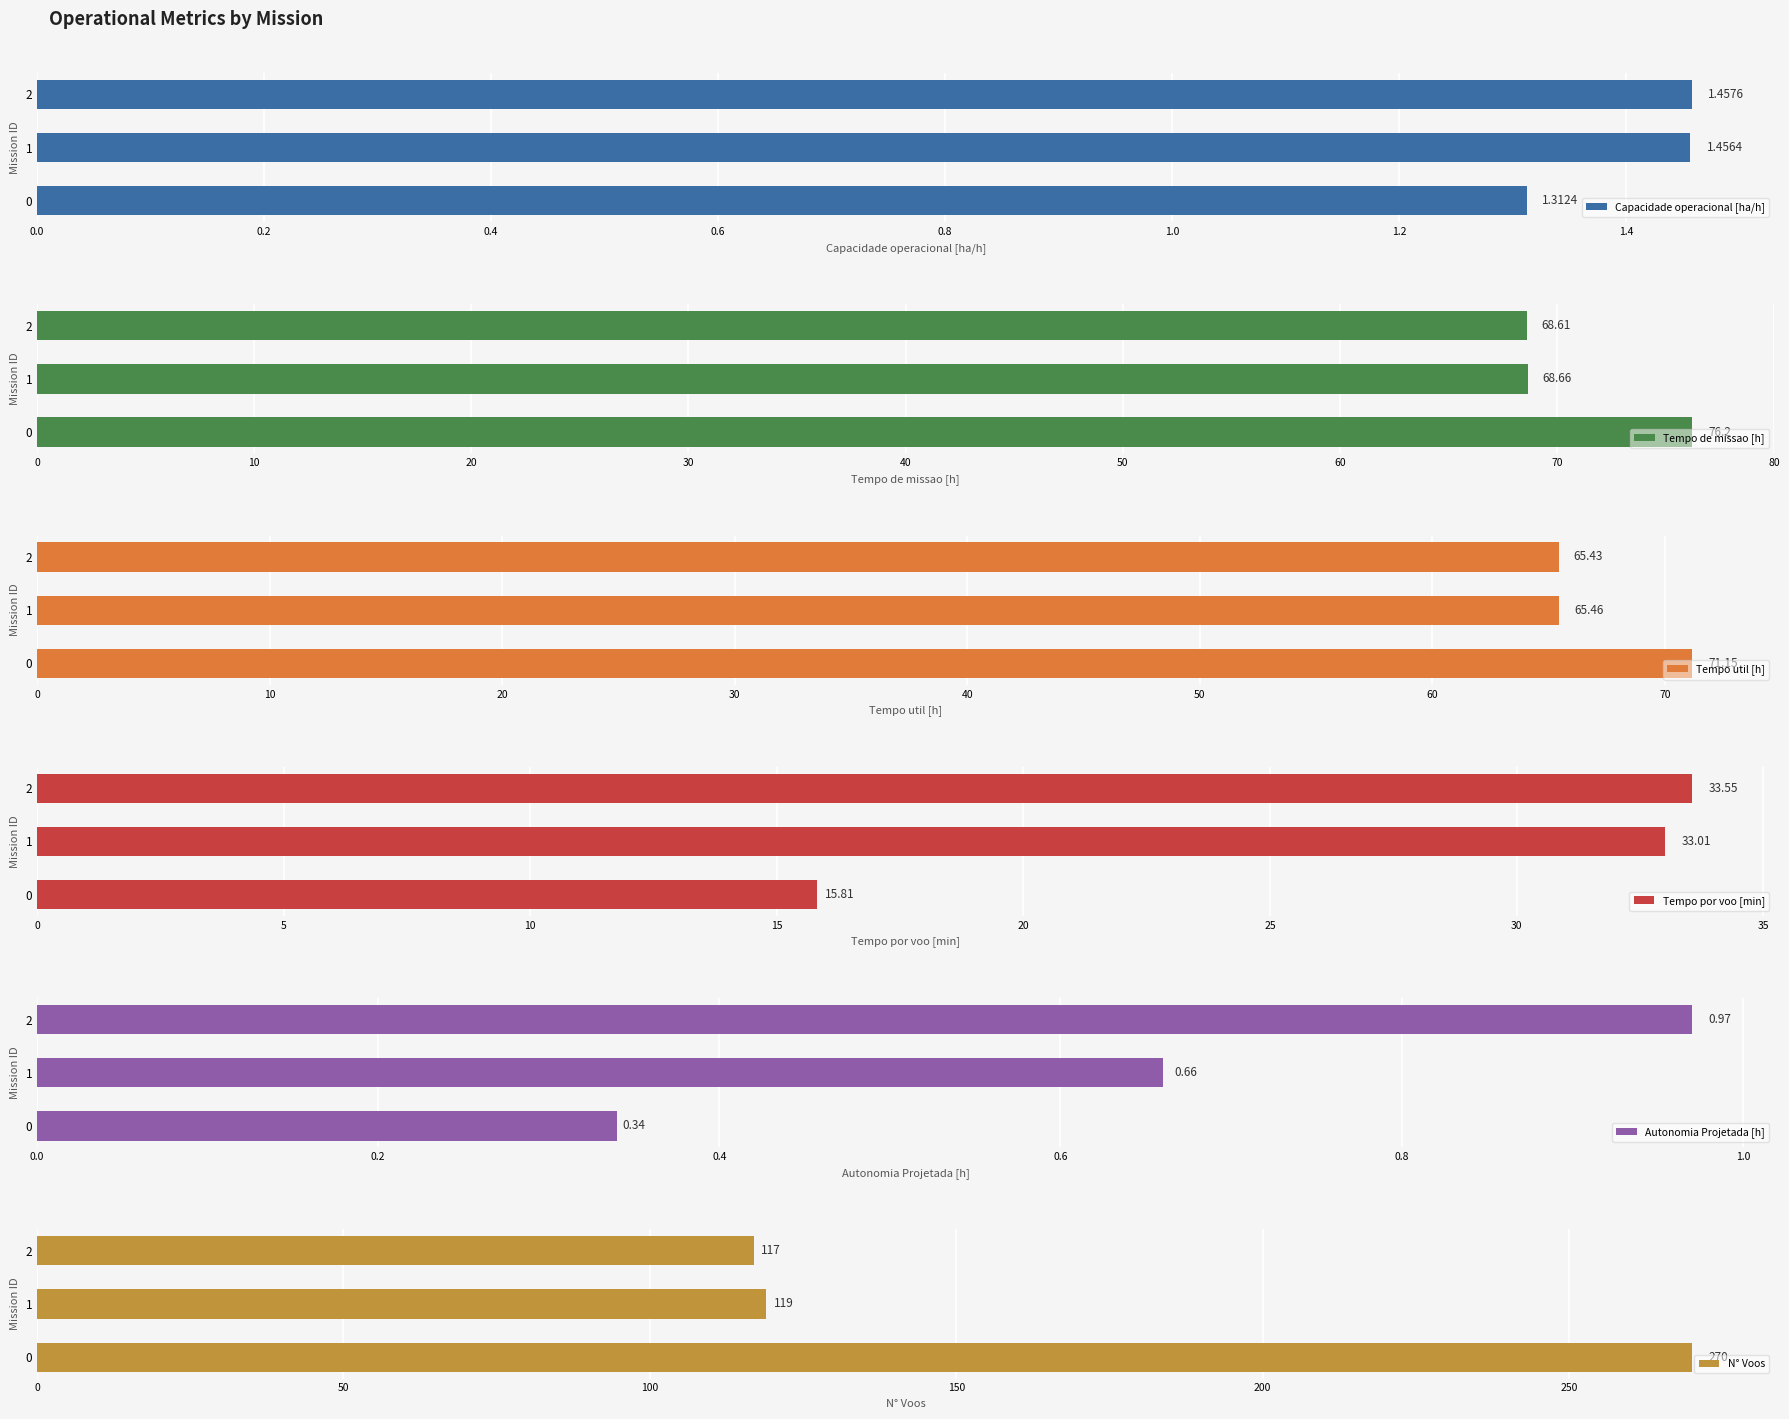

What value does the Tempo por voo [min] series have at 0.0?

15.8